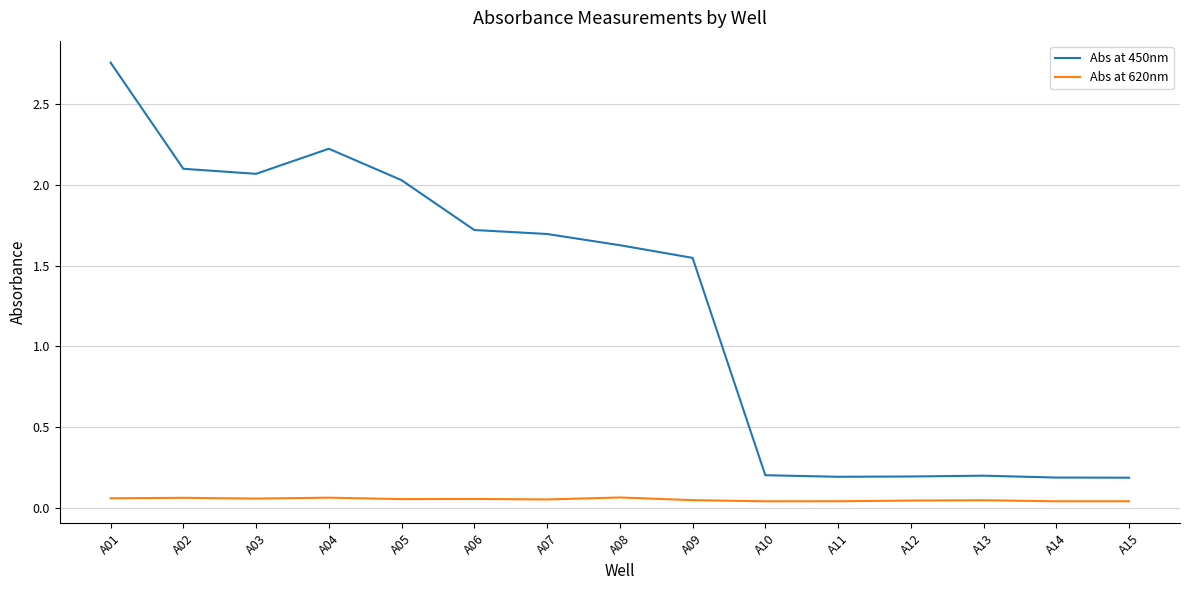

True or false: Abs at 450nm has more than 0 interior local peaks.

True